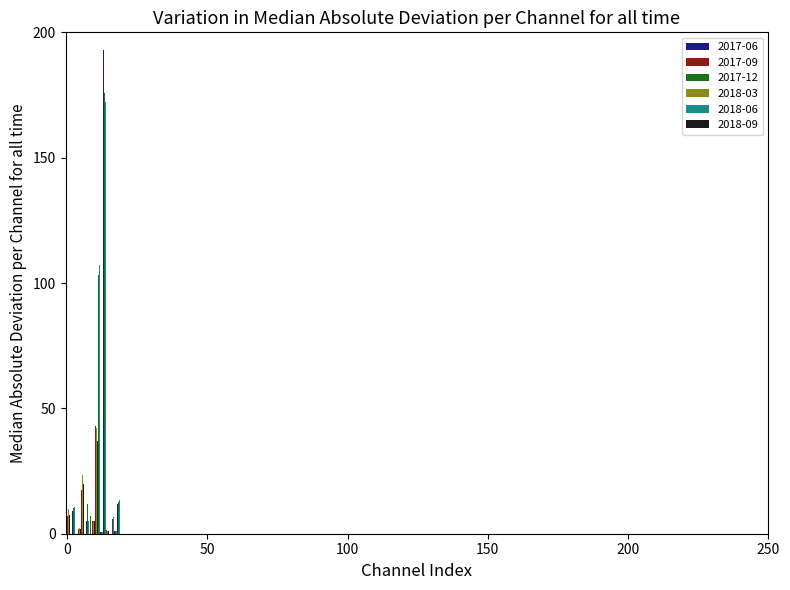

What is the maximum value for 2017-06?

193.1